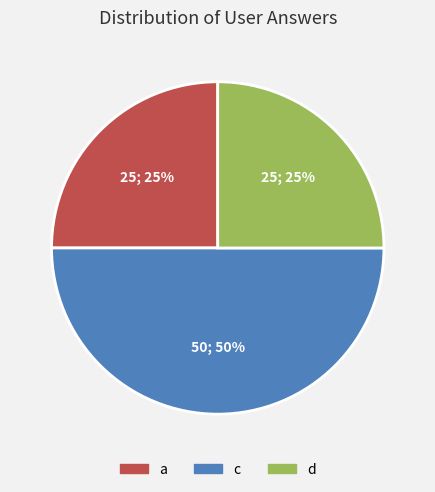

To the nearest percent, what percentage of the pie is a?

25%